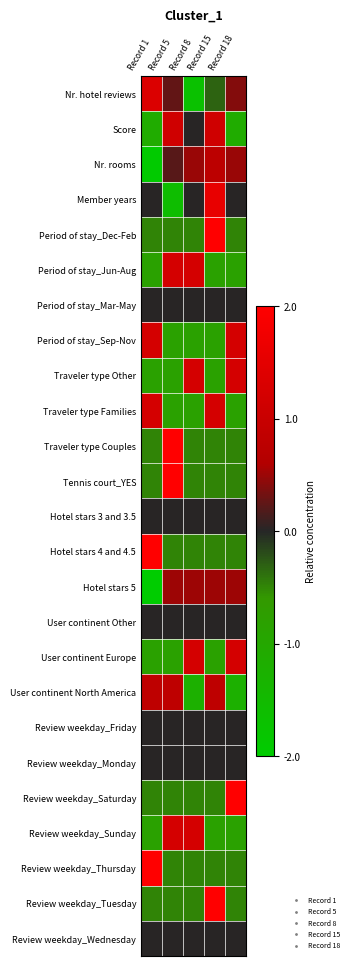

At which category is the sum across all series the highest?

Record 15